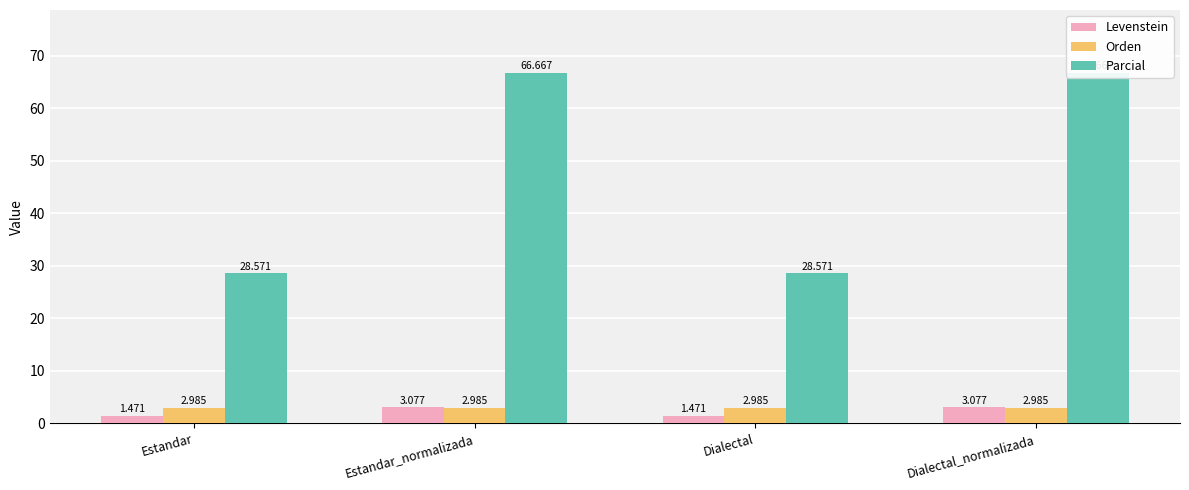

What is the label of the 1st bar from the right?

Dialectal_normalizada